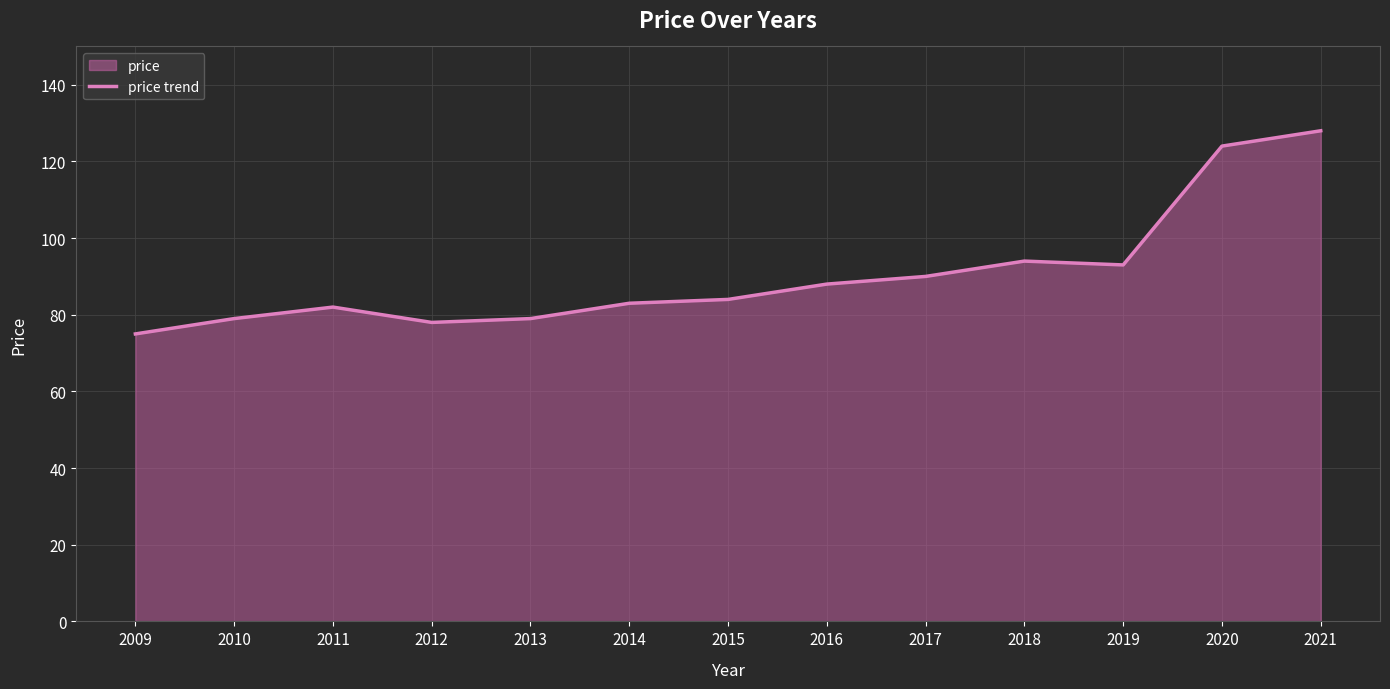

At which label does the data first exceed 84?

2016